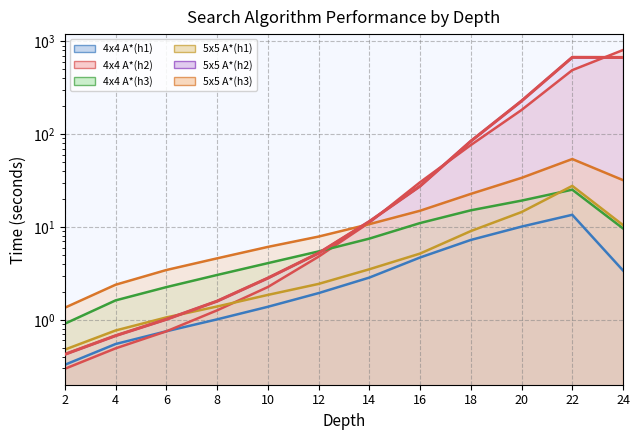

Which series has the largest range (max minus min)?

4x4 A*(h2)